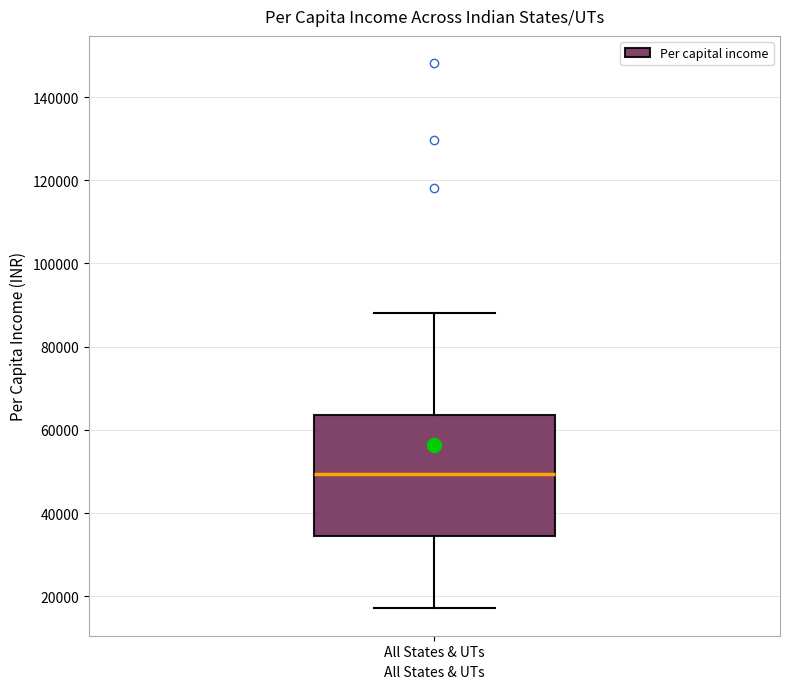

Transcribe this box plot: give where the median line is, the range the box spans, and where the two whiskers end, as read against the y-axis. The values are not printed on the chart, so give them approximately, as read against the axis.

median 50000, box 34000 to 64000, whiskers 18000 to 88000